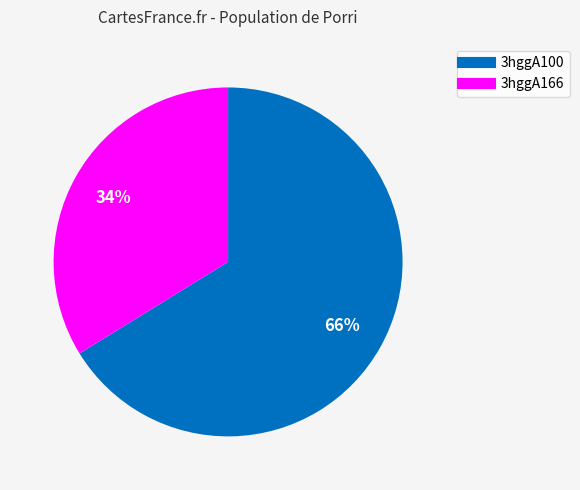

Is the sum of 3hggA100 and 3hggA166 greater than half?

Yes